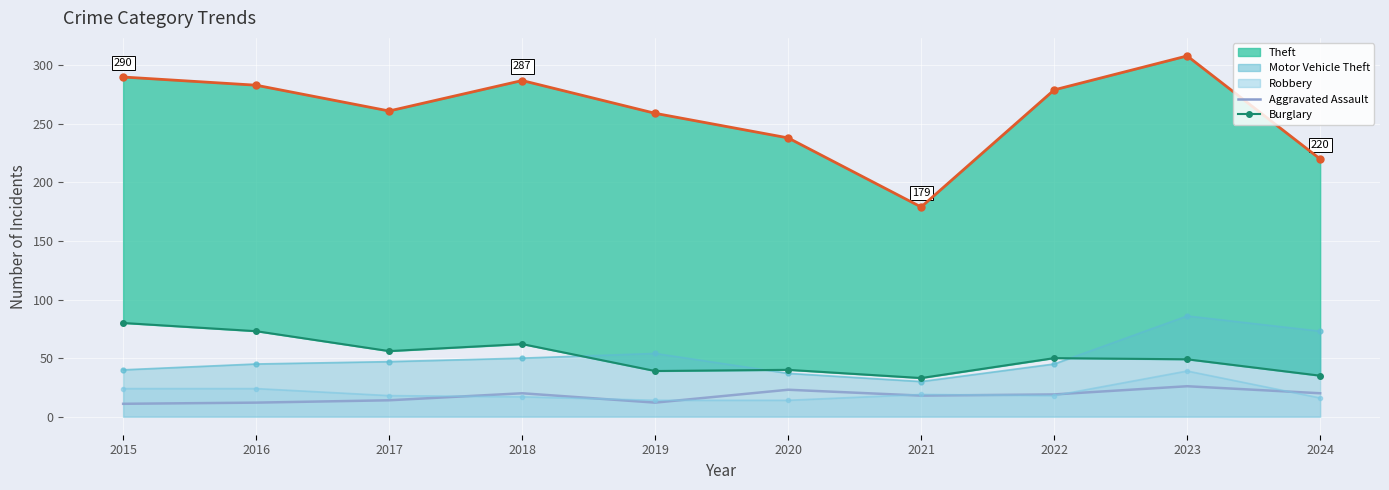

How many categories are shown in the chart?

10